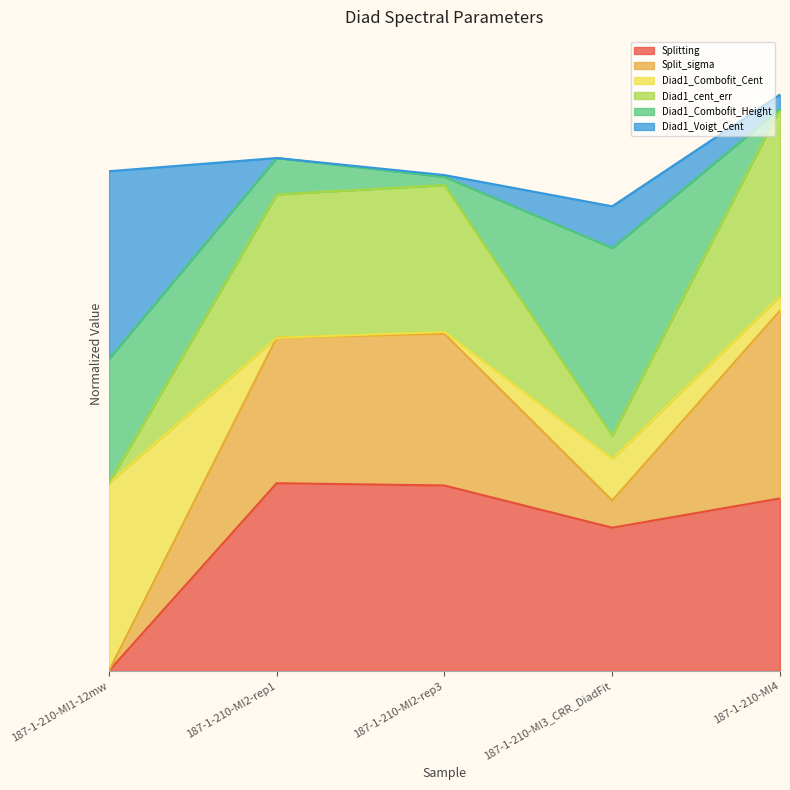

What is the highest value of the Diad1_cent_err series?

3.0